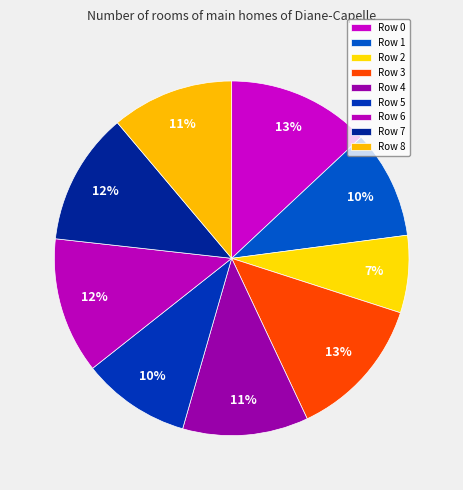

What percentage is the Row 2 slice, to the nearest percent?

7%